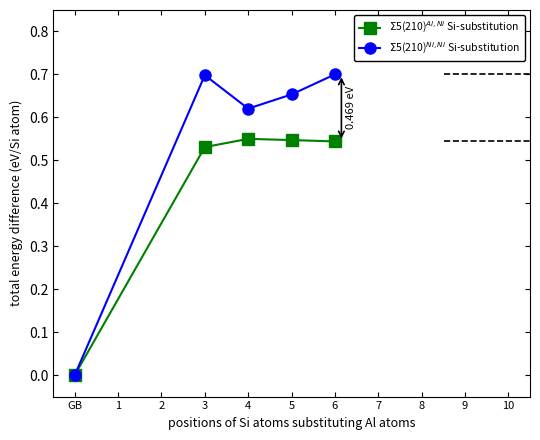

In $\Sigma$5(210)$^{Al,Ni}$ Si-substitution, how many points are higher than both neighbors (excluding endpoints)?

1